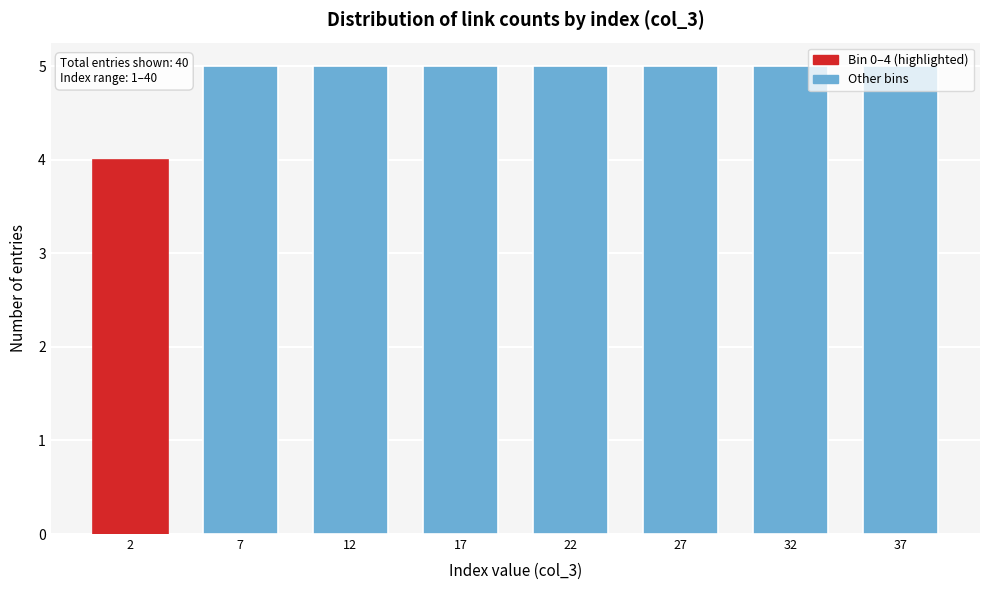

What is the value of the 1st bar from the left?

4